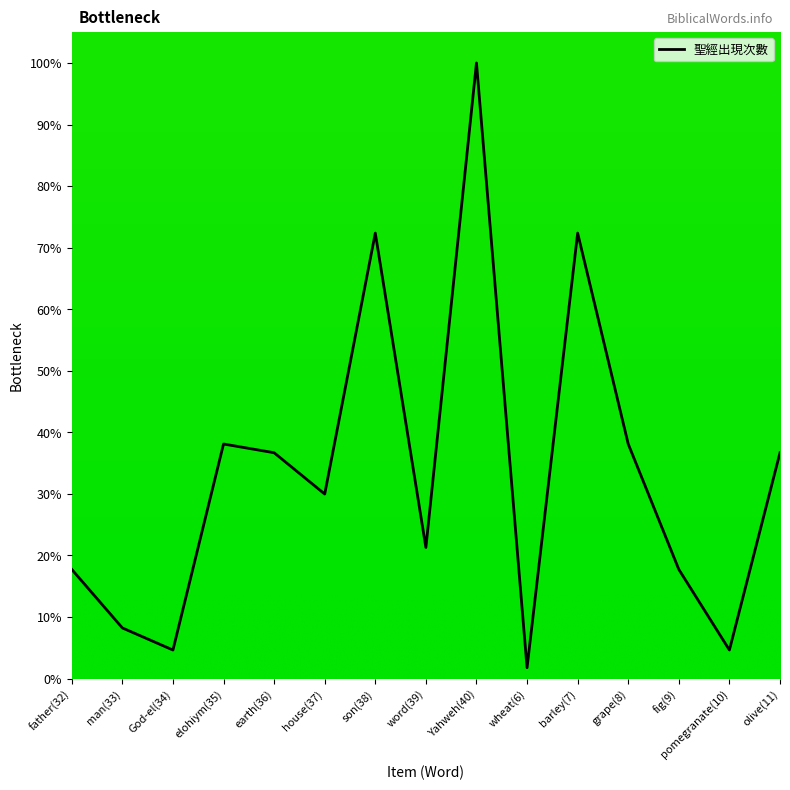

Where does the data first go above 29?

elohiym(35)